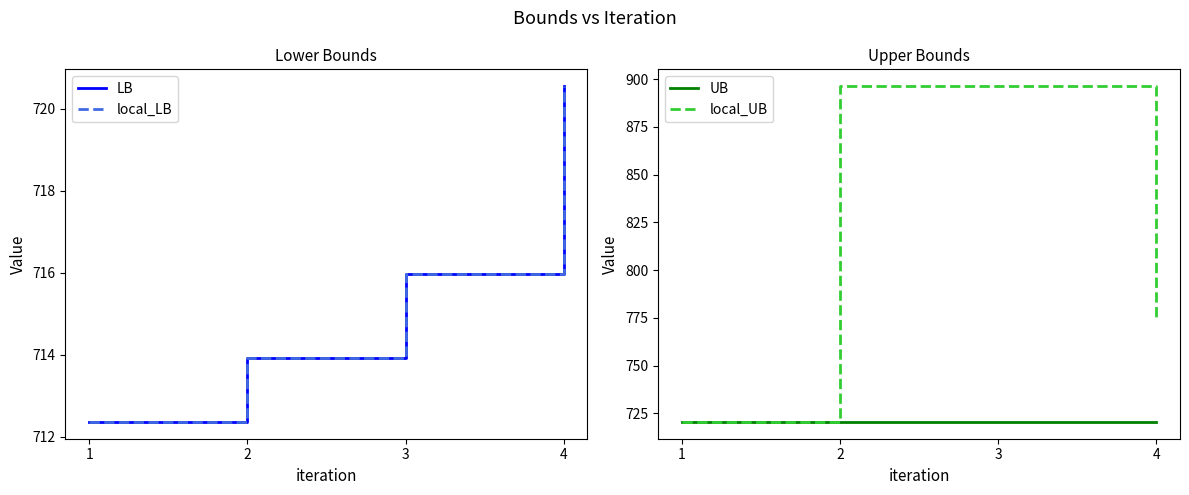

List the series in order of their peak value, highest first.

local_UB, LB, local_LB, UB